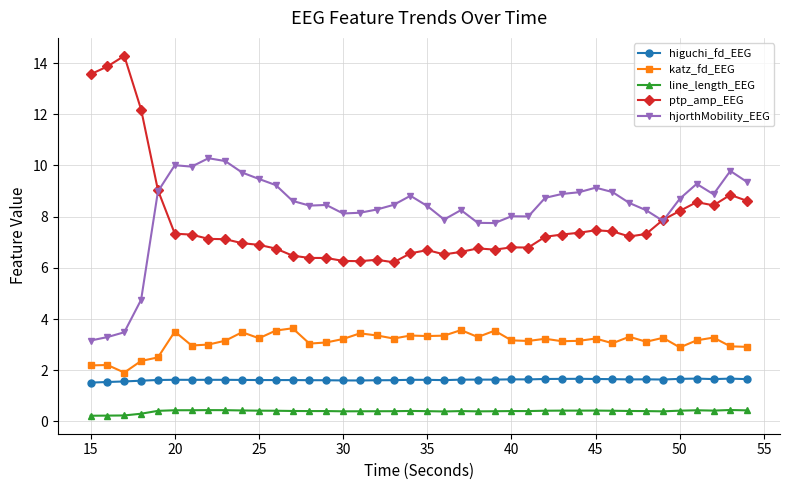

How many distinct data groups are displayed?

5